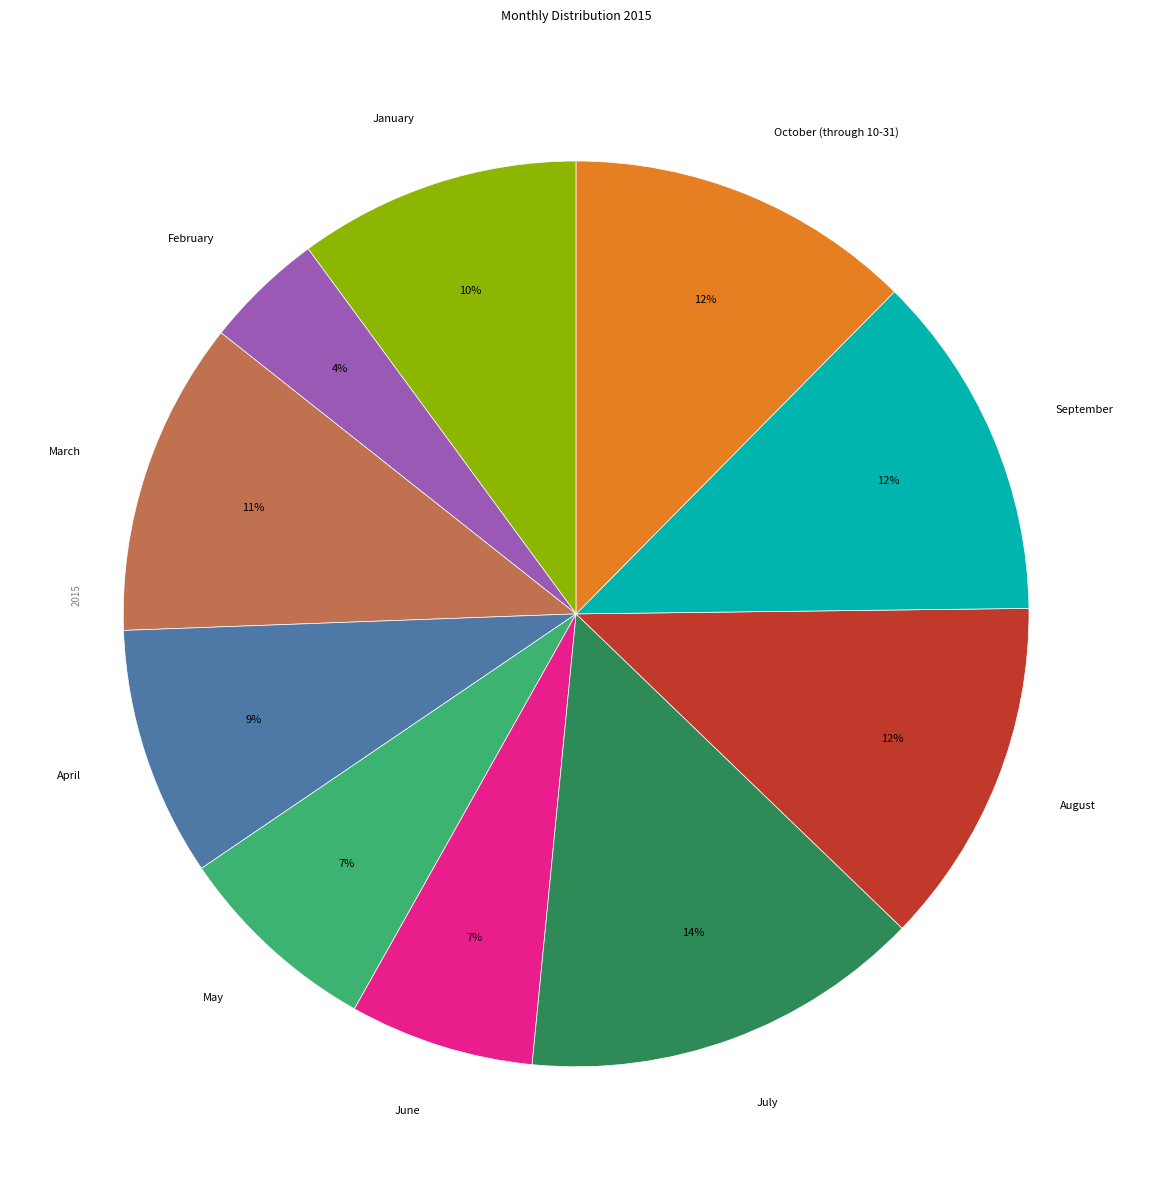

Between June and August, which is larger?

August